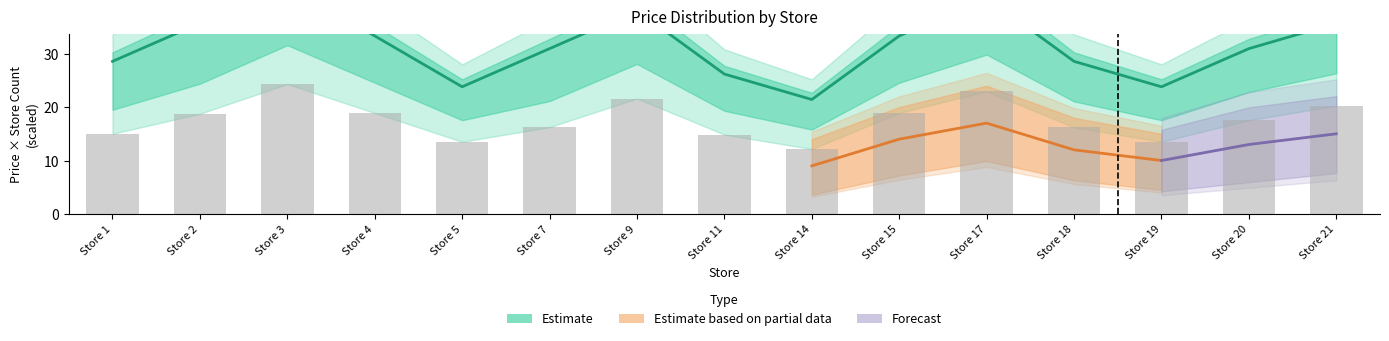

The avg_price series shows 3.5 at Store 4. True or false?

True